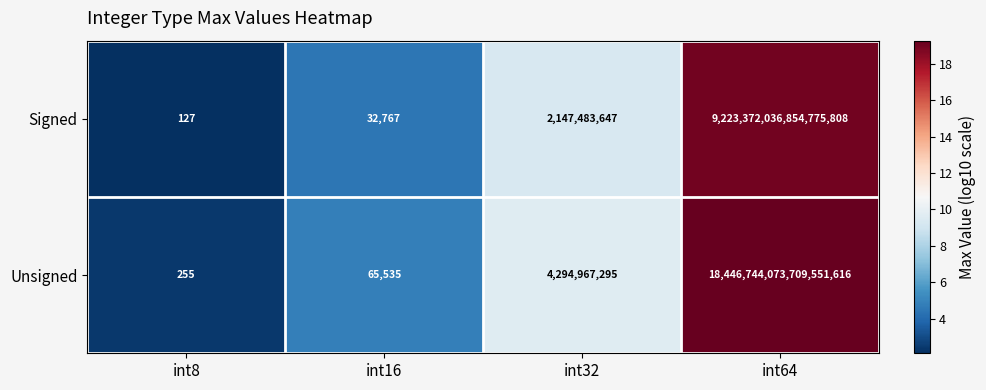

At which label is Unsigned closest to 9223372036854775808?

int32